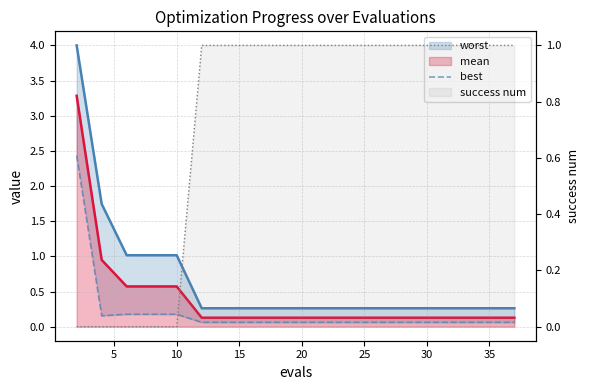

Which label corresponds to the smallest value in the chart?

25